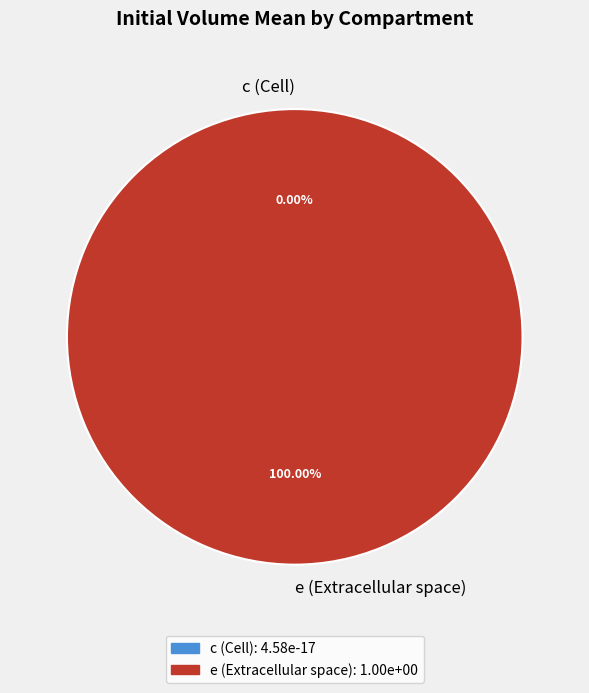

How many segments does this pie chart have?

2